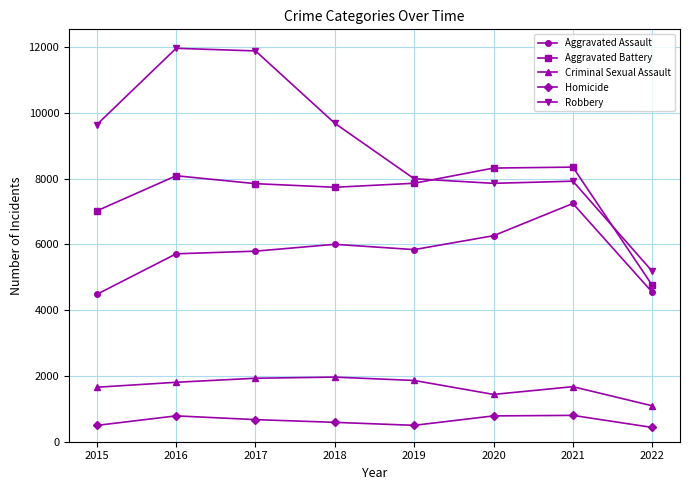

What value does the Aggravated Battery series have at 2020?

8319